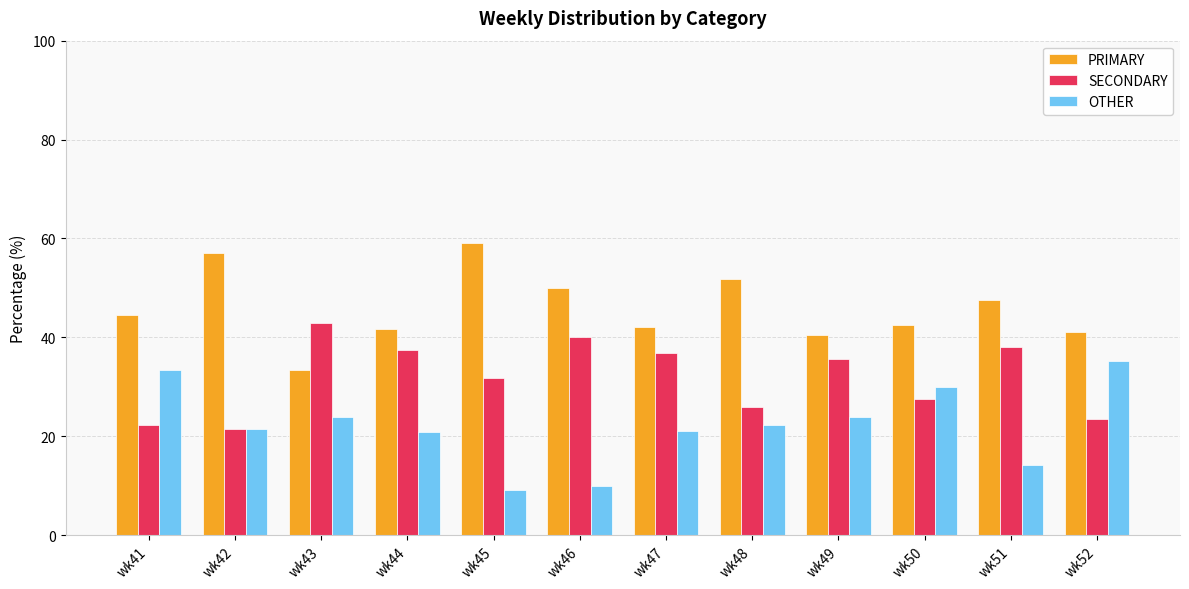

What are all the series names shown in the legend?

PRIMARY, SECONDARY, OTHER